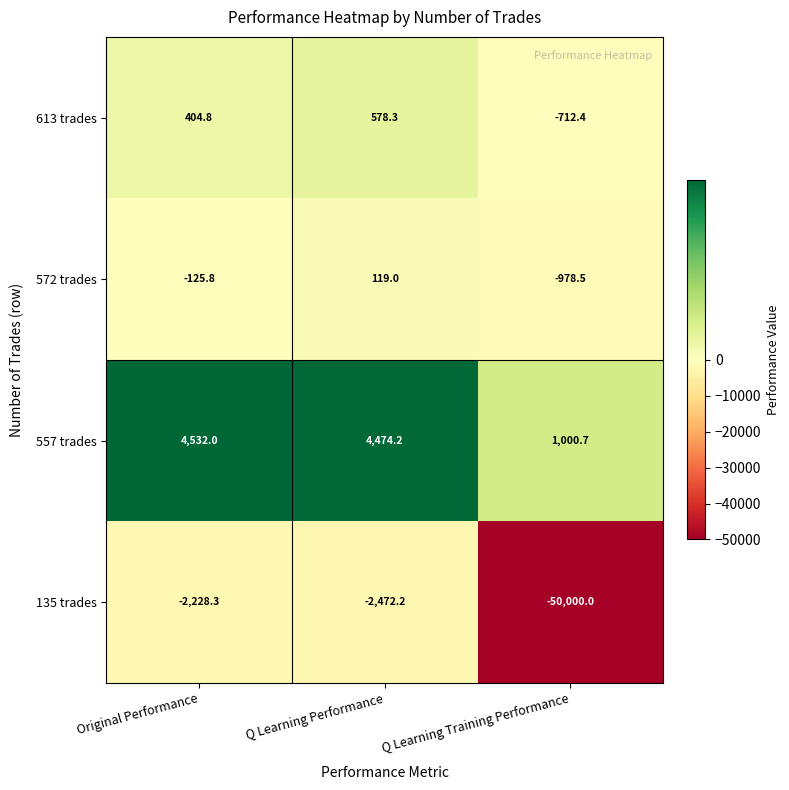

At Q Learning Training Performance, list the series in order from smallest to largest.

135 trades, 572 trades, 613 trades, 557 trades